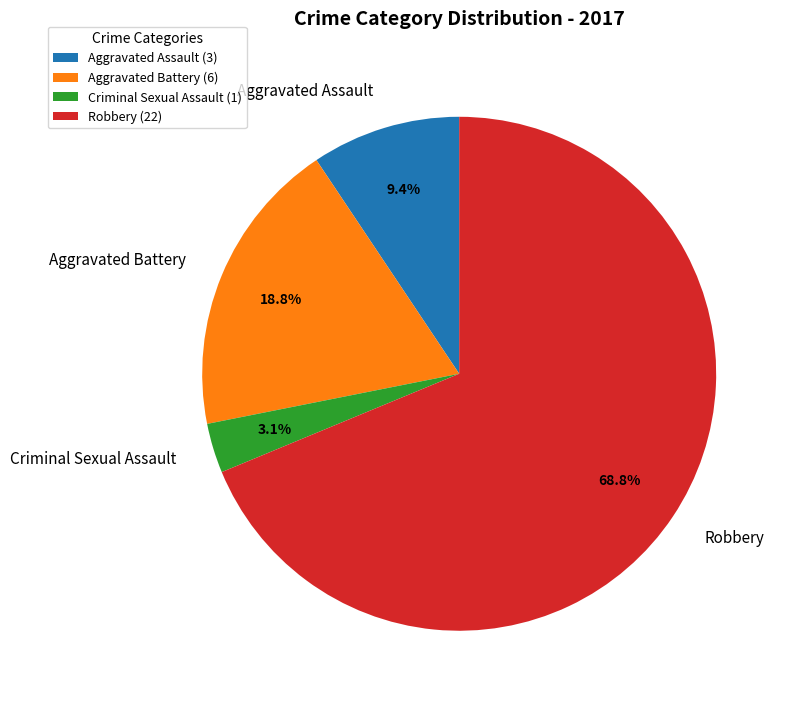

Rank the categories by value from lowest to highest.

Criminal Sexual Assault, Aggravated Assault, Aggravated Battery, Robbery